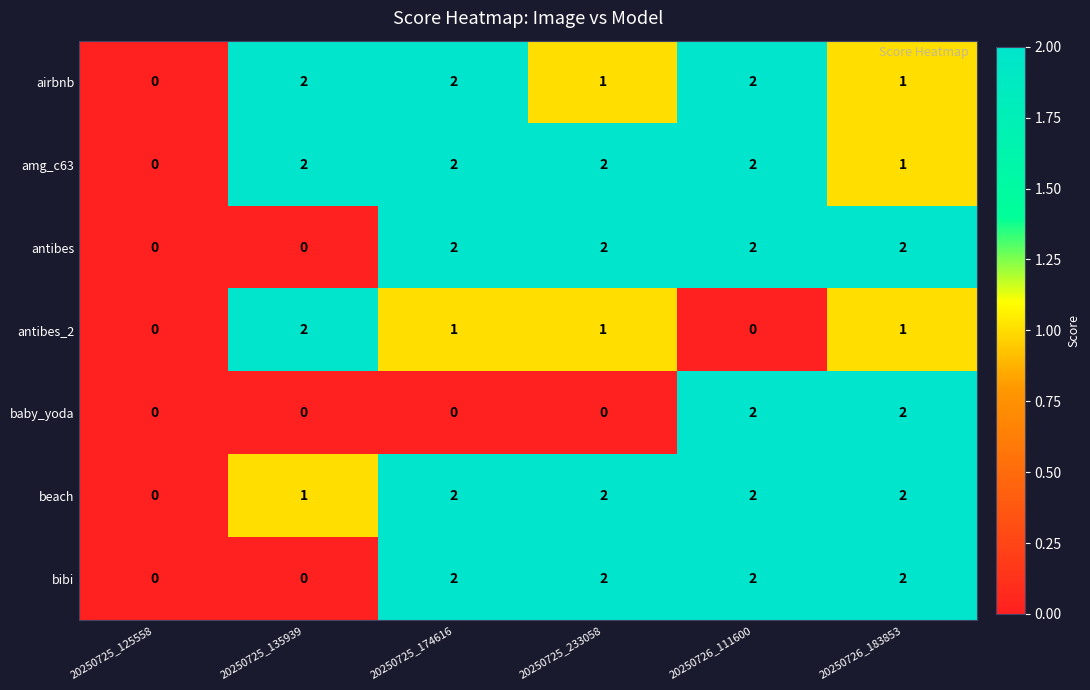

What is the sum of the antibes values at 20250725_233058 and 20250725_174616?

4